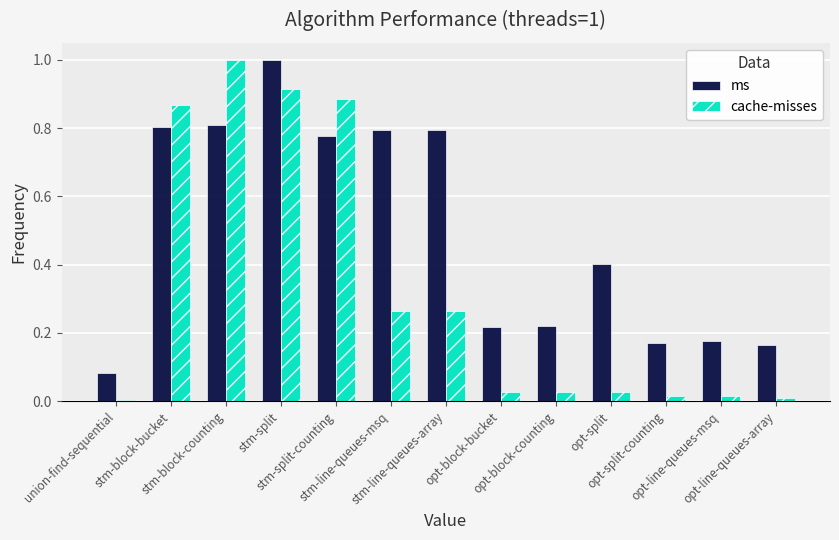

Which series has the largest total across all categories?

ms